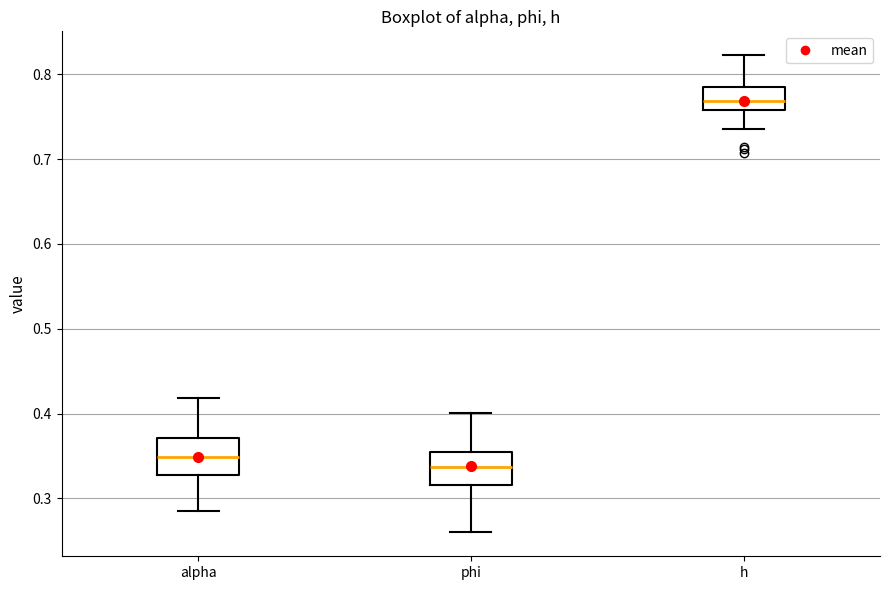

Which box has the highest median line?

h